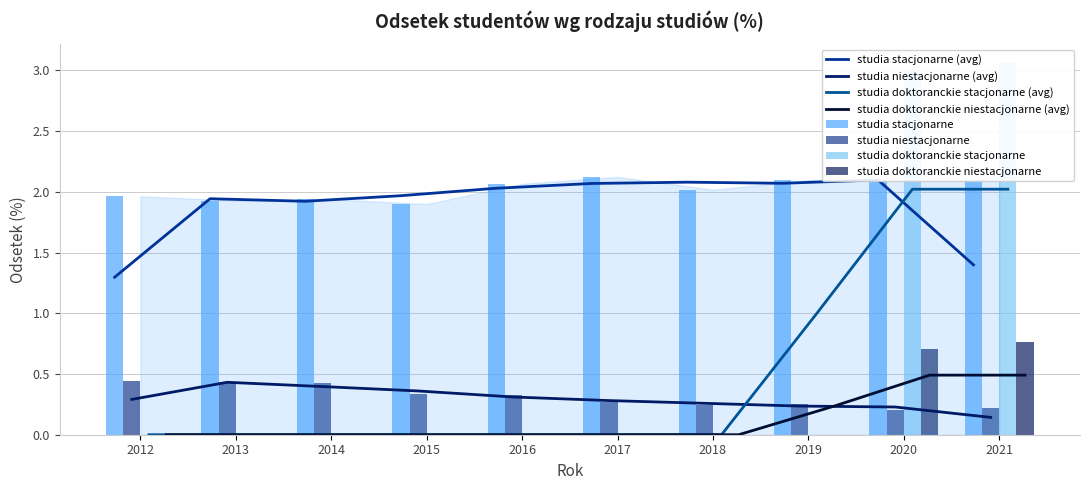

What is the difference between the maximum and minimum values in the studia niestacjonarne series?

0.2